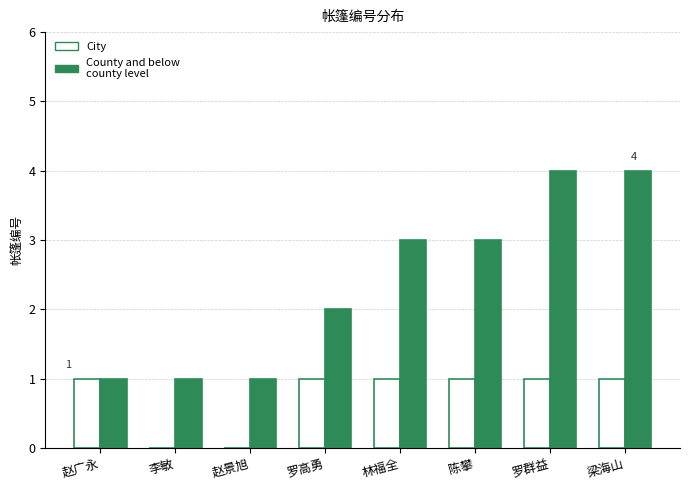

Which series has the largest total across all categories?

County and below county level